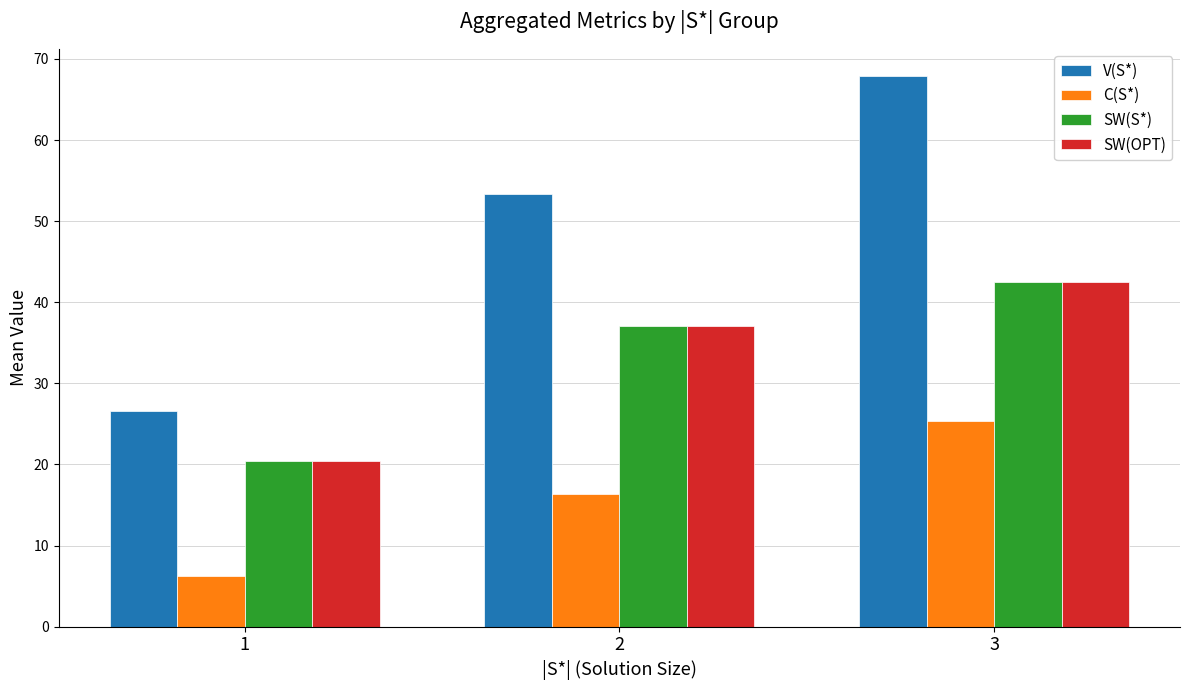

What is the total value across all series at 2?

143.7